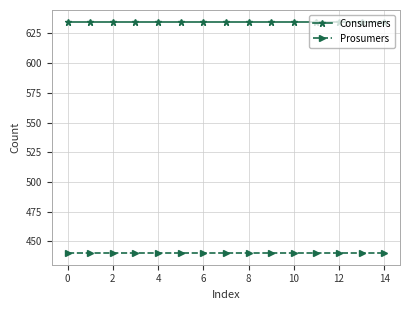

True or false: Prosumers and Consumers intersect in this chart.

False